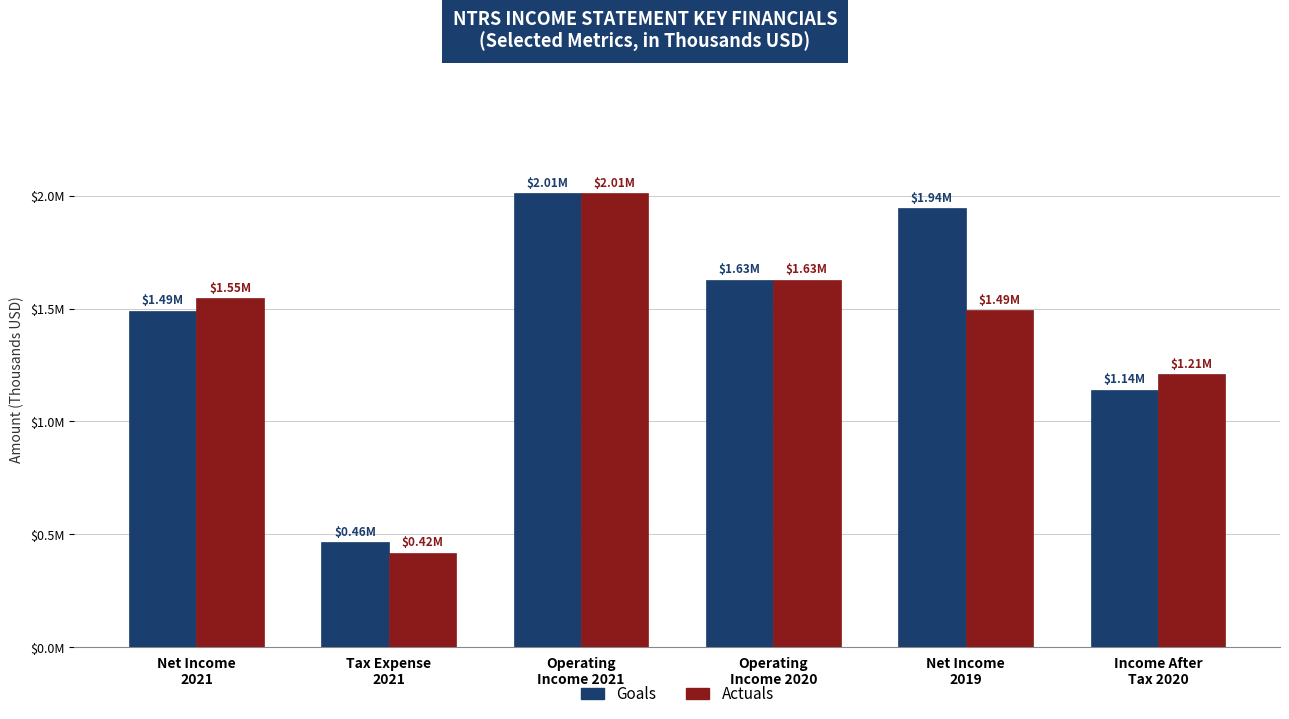

What is the label of the 1st bar from the left?

Net Income
2021